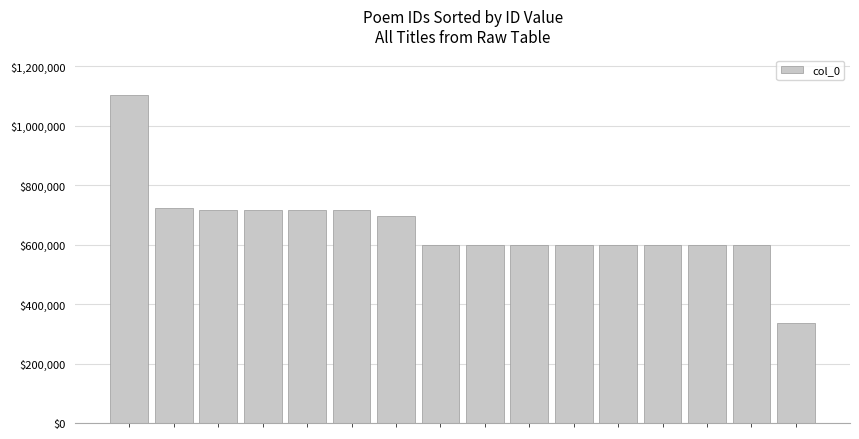

What is the maximum value shown in the chart?

1103041